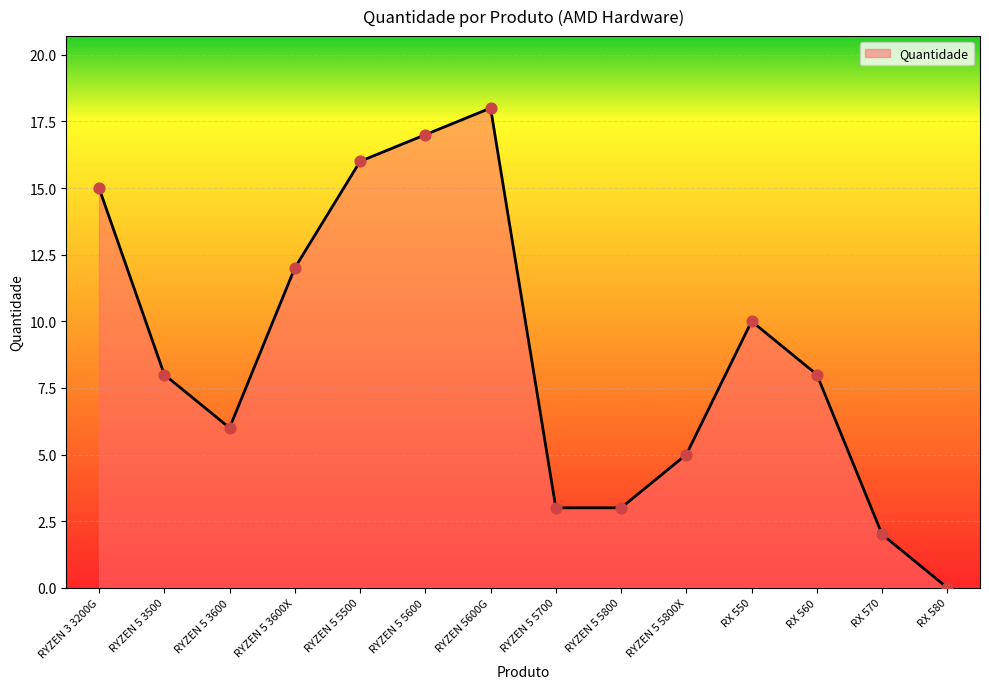

What is the ratio of the value at RYZEN 5 5800 to the value at RYZEN 5 3500?

0.4